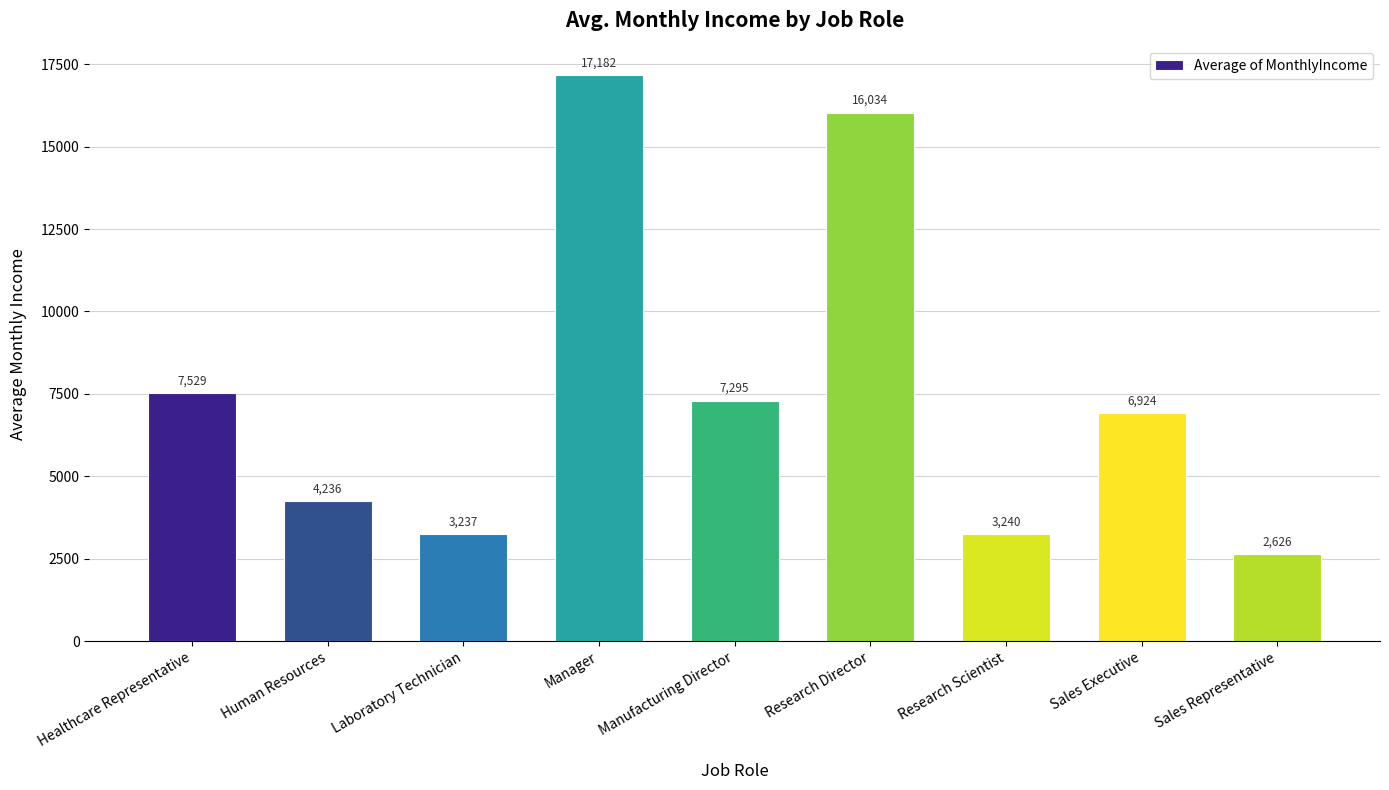

What is the difference between the values at Human Resources and Research Director?

11797.8